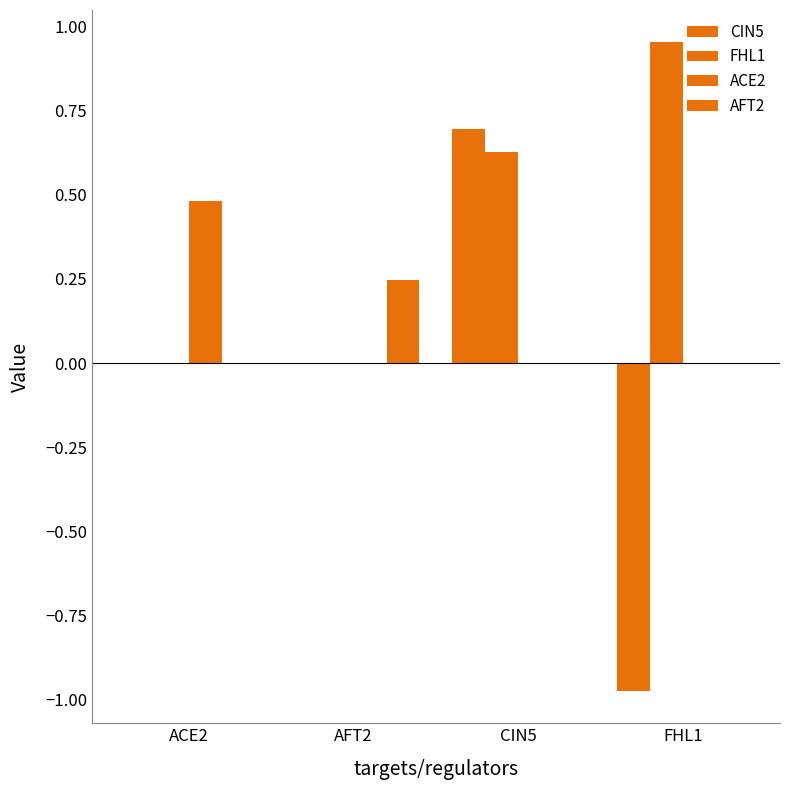

Count the number of data series in this chart.

4